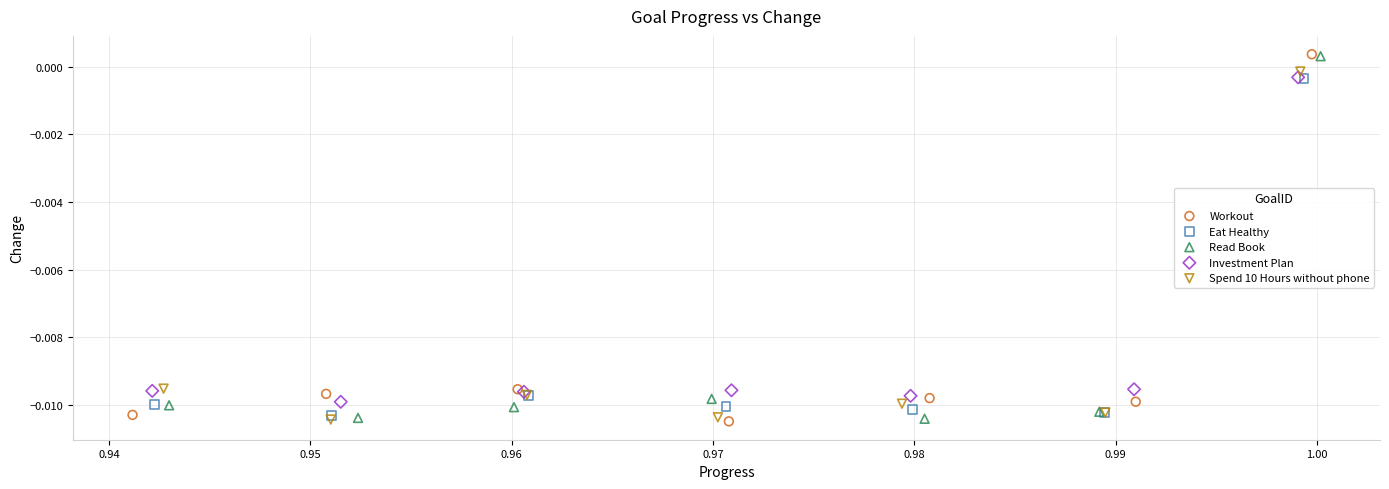

What are all the series names shown in the legend?

Workout, Eat Healthy, Read Book, Investment Plan, Spend 10 Hours without phone